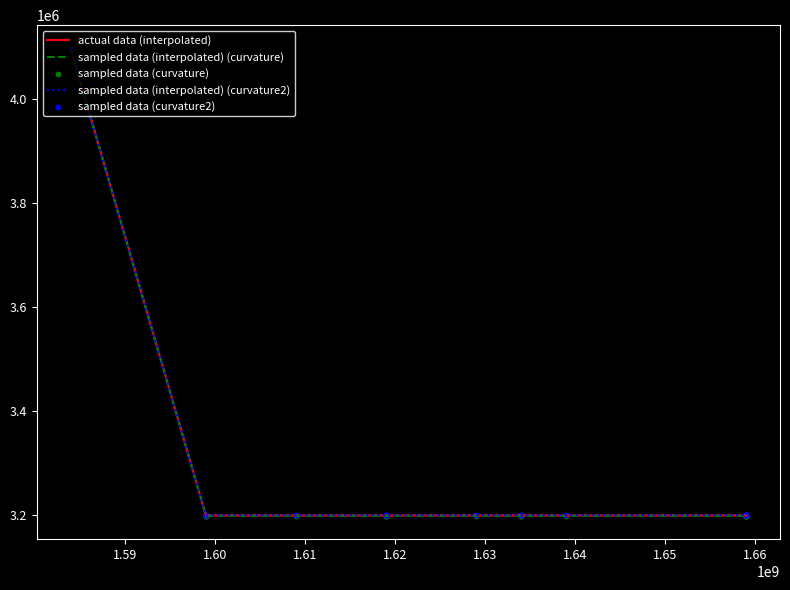

Which series has the largest total across all categories?

sampled data (interpolated) (curvature2)